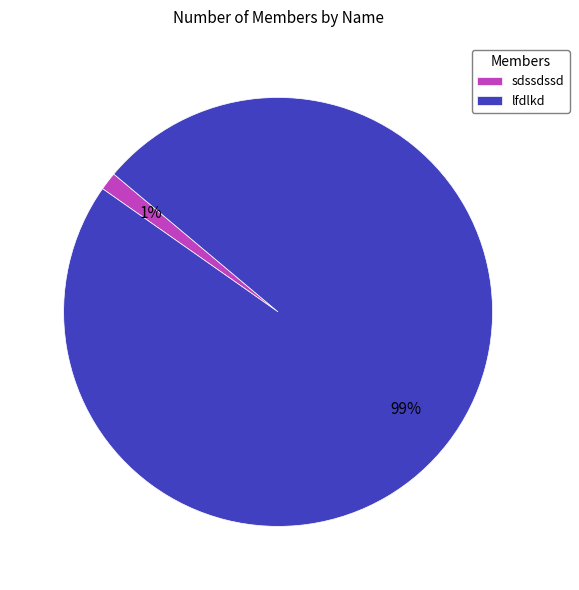

To the nearest percent, what is the average slice percentage?

50%